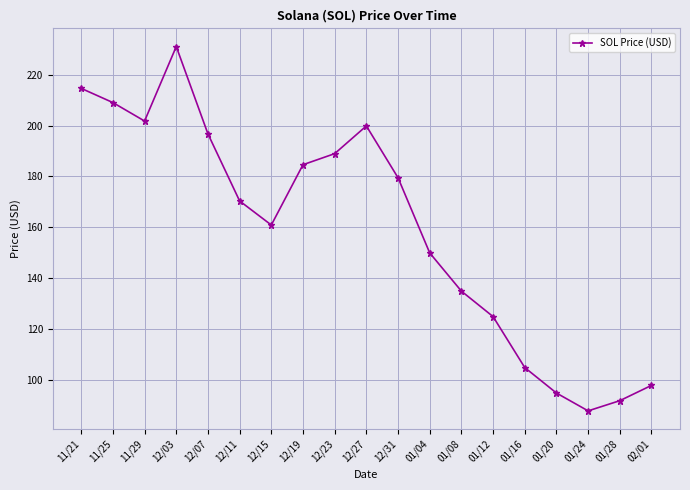

The chart shows a value of 75.9 at 12/27. True or false?

False